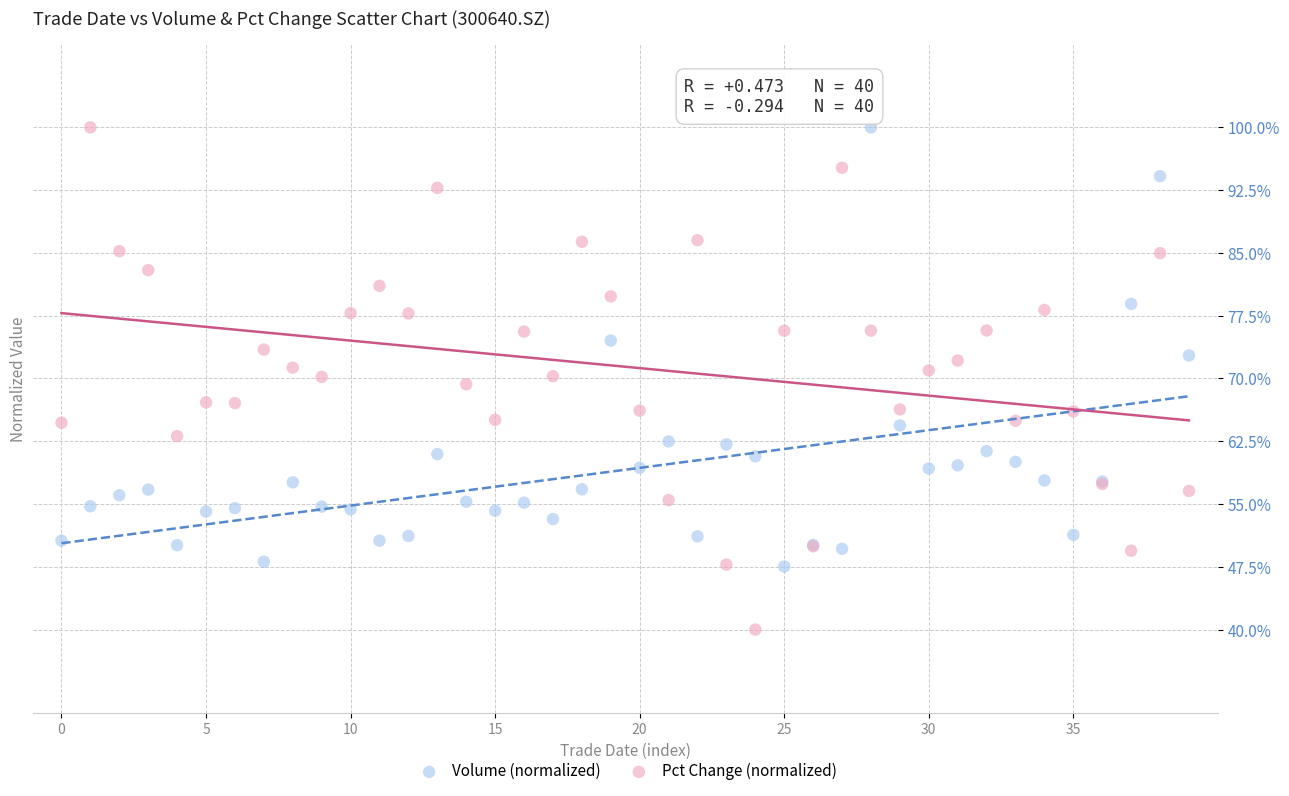

What are all the series names shown in the legend?

Volume (normalized), Pct Change (normalized)